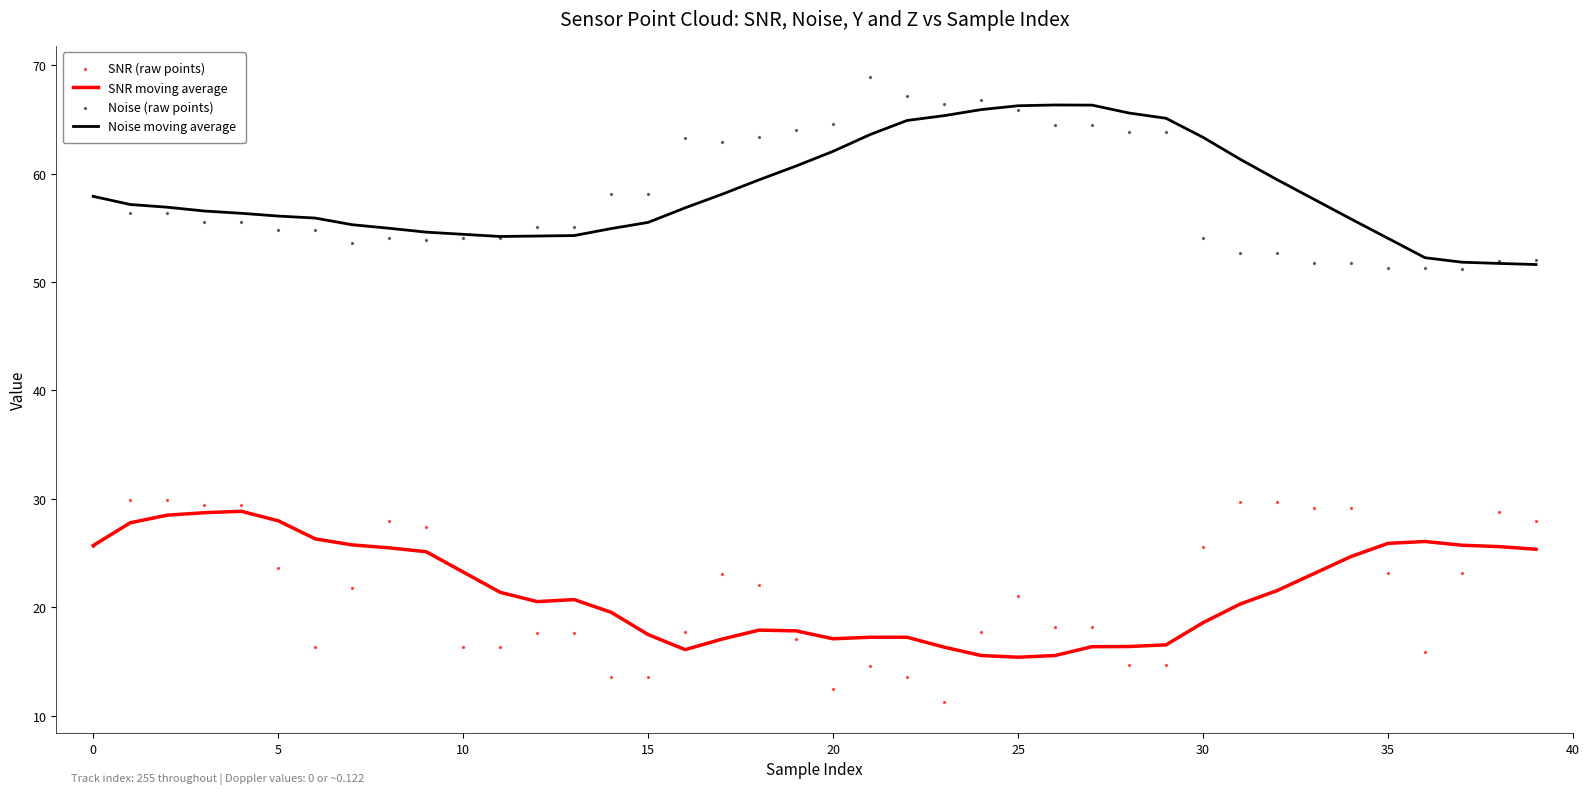

Is the value of Noise moving average at 35 greater than the value of SNR (raw points) at 35?

Yes